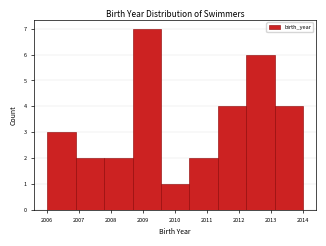

Reading left to right, transcribe this chart: for each bar, give the range it covers on the x-axis and its height. Neither the bar edges nor the heights are printed on the chart, so give them approximately, as read against the axes.

2006.0 to 2006.9: 3
2006.9 to 2007.8: 2
2007.8 to 2008.7: 2
2008.7 to 2009.6: 7
2009.6 to 2010.4: 1
2010.4 to 2011.3: 2
2011.3 to 2012.2: 4
2012.2 to 2013.1: 6
2013.1 to 2014.0: 4